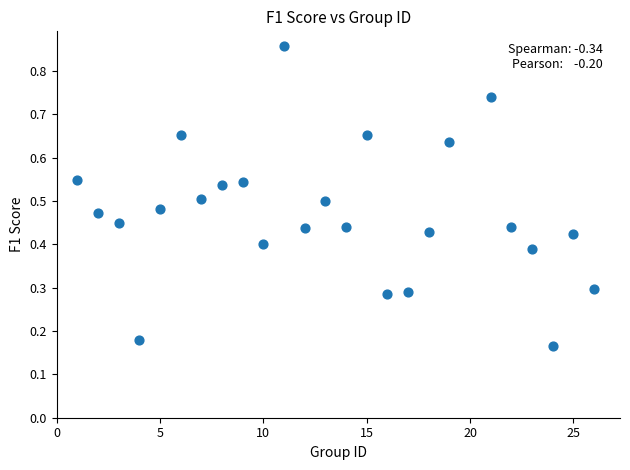

What is the range of X values (max minus min)?

25.0